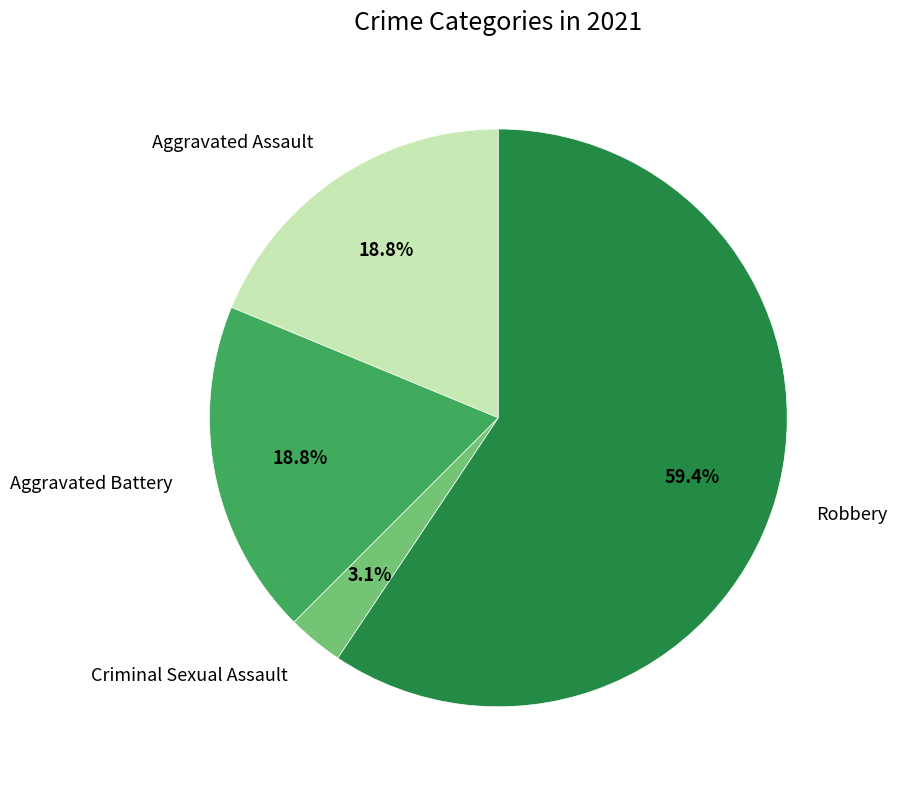

Does Criminal Sexual Assault account for over 50% of the chart?

No